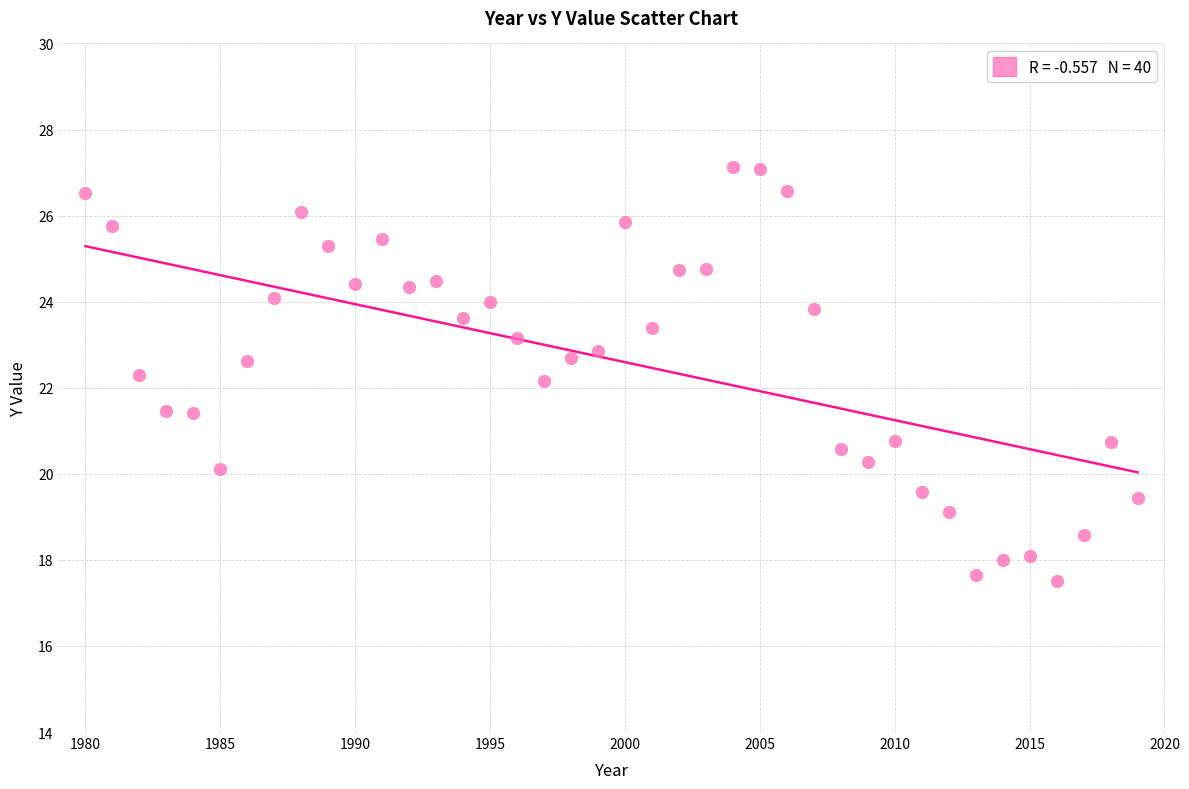

What is the range of X values (max minus min)?

39.0